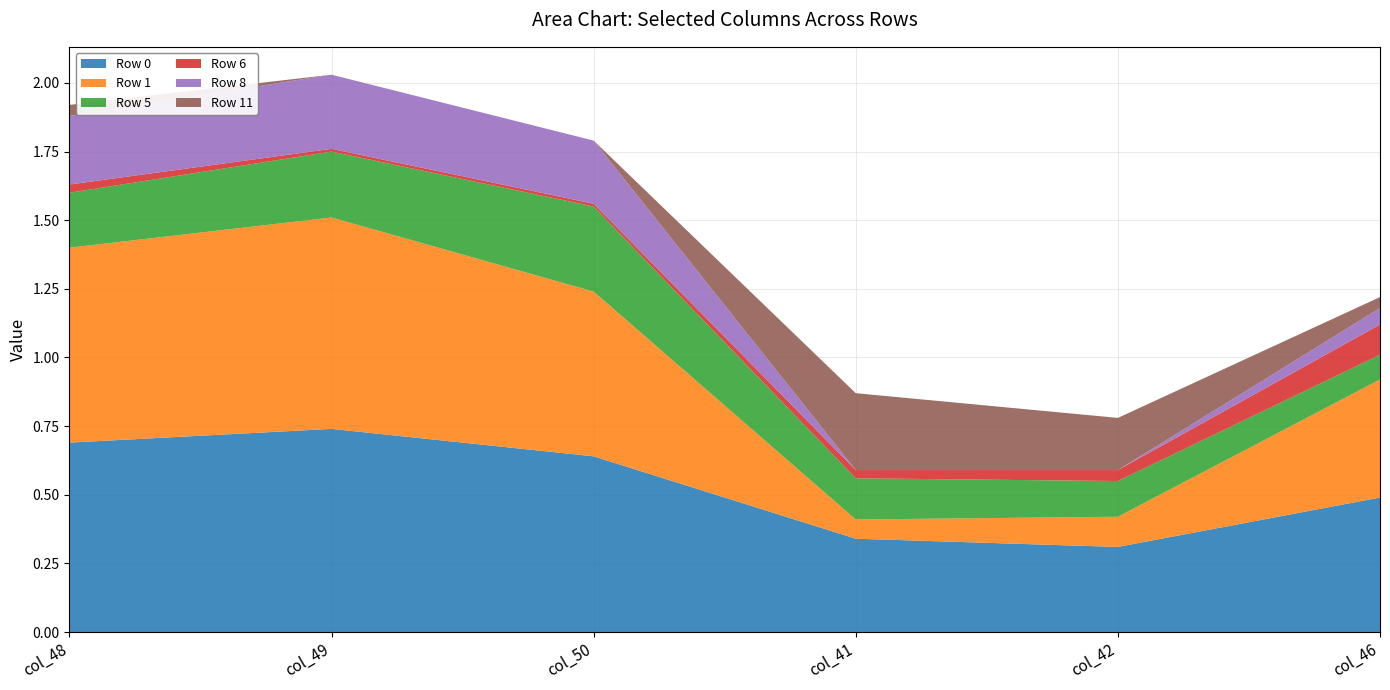

Reading left to right, what are all the values shown in this chart?

Row 0: col_48=0.7	col_49=0.7	col_50=0.6	col_41=0.3	col_42=0.3	col_46=0.5
Row 1: col_48=0.7	col_49=0.8	col_50=0.6	col_41=0.1	col_42=0.1	col_46=0.4
Row 5: col_48=0.2	col_49=0.2	col_50=0.3	col_41=0.1	col_42=0.1	col_46=0.1
Row 6: col_48=0.0	col_49=0.0	col_50=0.0	col_41=0.0	col_42=0.0	col_46=0.1
Row 8: col_48=0.2	col_49=0.3	col_50=0.2	col_41=0.0	col_42=0.0	col_46=0.1
Row 11: col_48=0.0	col_49=0.0	col_50=0.0	col_41=0.3	col_42=0.2	col_46=0.0